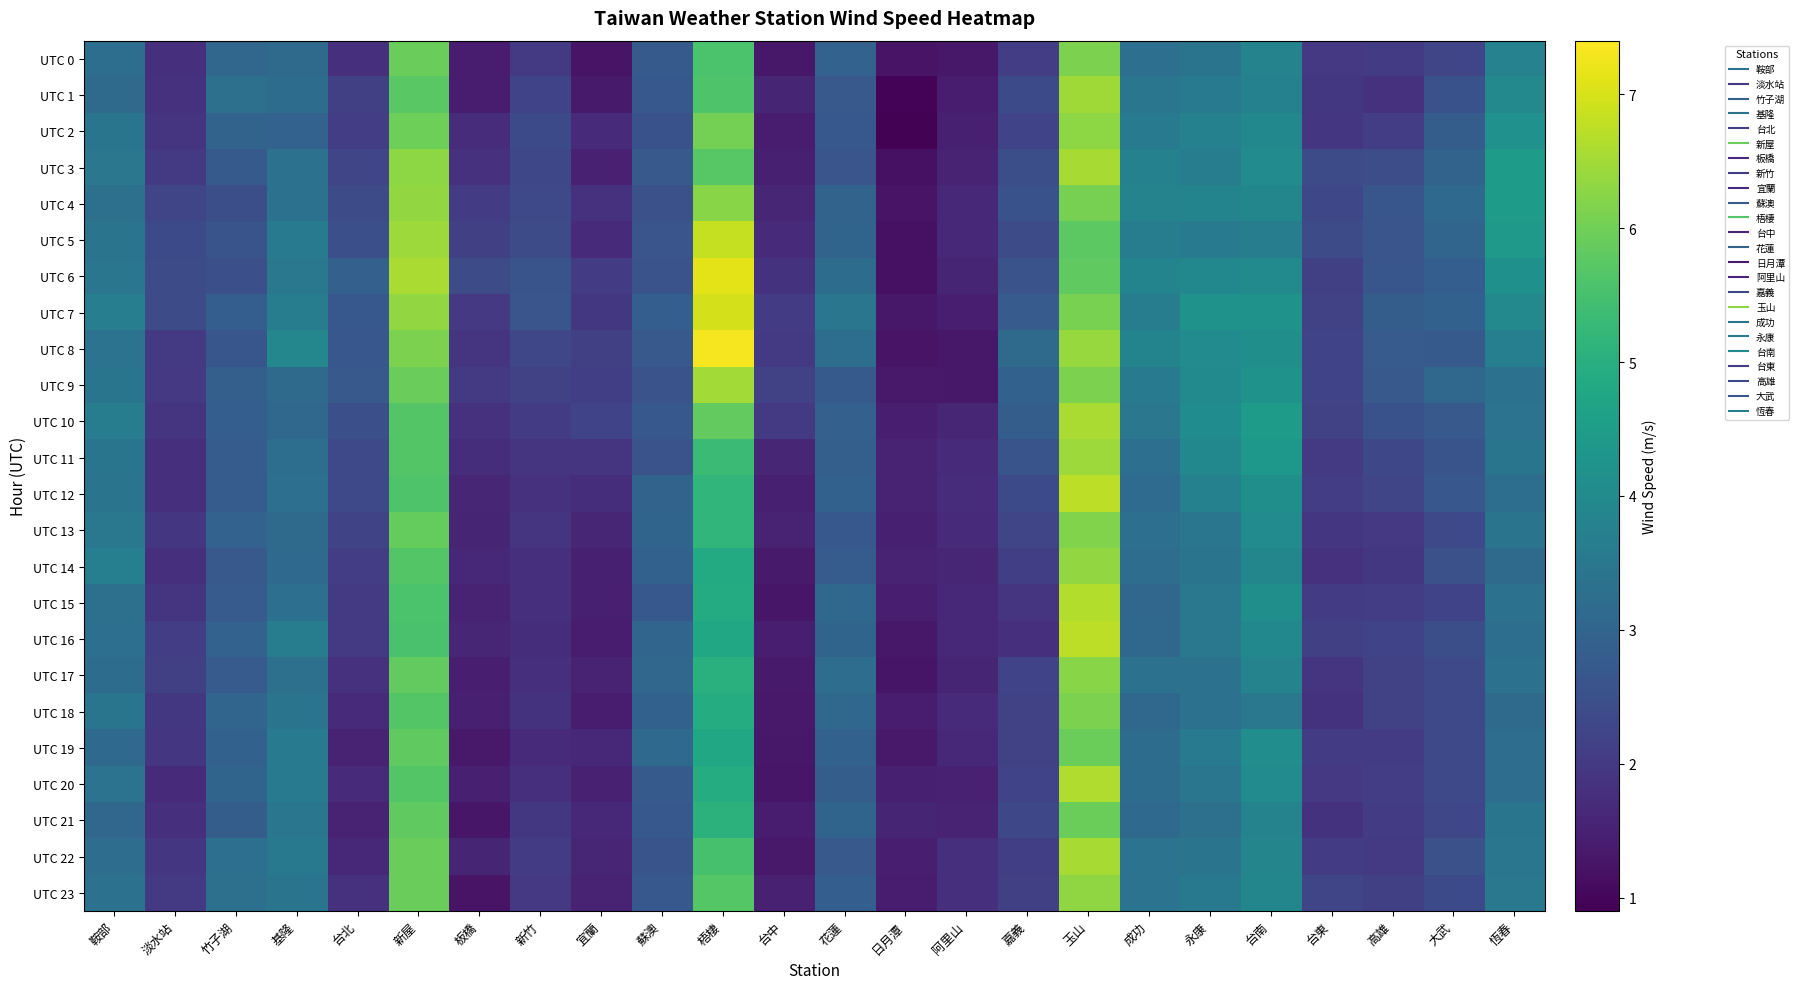

Reading right to left, transcribe all the data shown in this chart.

UTC 0: 恆春=3.8	大武=2.2	高雄=2.0	台東=2.0	台南=3.8	永康=3.4	成功=3.3	玉山=6.1	嘉義=2.1	阿里山=1.3	日月潭=1.2	花蓮=2.9	台中=1.3	梧棲=5.5	蘇澳=2.7	宜蘭=1.3	新竹=2.0	板橋=1.4	新屋=5.9	台北=1.8	基隆=3.2	竹子湖=3.1	淡水站=1.8	鞍部=3.2
UTC 1: 恆春=4.0	大武=2.5	高雄=1.8	台東=1.9	台南=3.7	永康=3.5	成功=3.4	玉山=6.5	嘉義=2.3	阿里山=1.4	日月潭=1.0	花蓮=2.7	台中=1.6	梧棲=5.6	蘇澳=2.7	宜蘭=1.4	新竹=2.2	板橋=1.4	新屋=5.7	台北=2.1	基隆=3.2	竹子湖=3.3	淡水站=1.8	鞍部=3.1
UTC 2: 恆春=4.2	大武=2.8	高雄=2.1	台東=1.9	台南=3.9	永康=3.8	成功=3.5	玉山=6.3	嘉義=2.2	阿里山=1.5	日月潭=0.9	花蓮=2.7	台中=1.4	梧棲=6.0	蘇澳=2.5	宜蘭=1.7	新竹=2.4	板橋=1.7	新屋=6.0	台北=2.1	基隆=2.9	竹子湖=3.0	淡水站=1.9	鞍部=3.4
UTC 3: 恆春=4.5	大武=3.0	高雄=2.4	台東=2.4	台南=4.0	永康=3.7	成功=3.8	玉山=6.6	嘉義=2.5	阿里山=1.6	日月潭=1.2	花蓮=2.6	台中=1.5	梧棲=5.7	蘇澳=2.7	宜蘭=1.5	新竹=2.3	板橋=1.8	新屋=6.3	台北=2.3	基隆=3.3	竹子湖=2.8	淡水站=2.0	鞍部=3.5
UTC 4: 恆春=4.5	大武=3.1	高雄=2.6	台東=2.3	台南=3.9	永康=3.8	成功=3.8	玉山=6.1	嘉義=2.5	阿里山=1.7	日月潭=1.2	花蓮=3.0	台中=1.6	梧棲=6.2	蘇澳=2.5	宜蘭=1.8	新竹=2.3	板橋=2.0	新屋=6.3	台北=2.4	基隆=3.3	竹子湖=2.5	淡水站=2.3	鞍部=3.3
UTC 5: 恆春=4.4	大武=3.0	高雄=2.6	台東=2.4	台南=3.7	永康=3.6	成功=3.6	玉山=5.8	嘉義=2.4	阿里山=1.6	日月潭=1.2	花蓮=3.0	台中=1.7	梧棲=6.8	蘇澳=2.6	宜蘭=1.7	新竹=2.4	板橋=2.1	新屋=6.4	台北=2.5	基隆=3.6	竹子湖=2.6	淡水站=2.4	鞍部=3.4
UTC 6: 恆春=4.2	大武=2.8	高雄=2.6	台東=2.1	台南=4.0	永康=3.9	成功=3.8	玉山=5.8	嘉義=2.6	阿里山=1.6	日月潭=1.2	花蓮=3.2	台中=1.9	梧棲=7.1	蘇澳=2.6	宜蘭=2.0	新竹=2.6	板橋=2.4	新屋=6.6	台北=2.9	基隆=3.5	竹子湖=2.5	淡水站=2.4	鞍部=3.5
UTC 7: 恆春=4.0	大武=2.9	高雄=2.8	台東=2.2	台南=4.2	永康=4.2	成功=3.7	玉山=6.1	嘉義=2.8	阿里山=1.4	日月潭=1.3	花蓮=3.4	台中=2.1	梧棲=7.0	蘇澳=2.8	宜蘭=2.0	新竹=2.6	板橋=2.0	新屋=6.4	台北=2.7	基隆=3.7	竹子湖=2.8	淡水站=2.4	鞍部=3.7
UTC 8: 恆春=3.7	大武=2.7	高雄=2.8	台東=2.2	台南=4.1	永康=4.0	成功=3.8	玉山=6.4	嘉義=3.2	阿里山=1.3	日月潭=1.2	花蓮=3.2	台中=2.0	梧棲=7.3	蘇澳=2.7	宜蘭=2.1	新竹=2.3	板橋=1.9	新屋=6.1	台北=2.7	基隆=3.9	竹子湖=2.6	淡水站=2.0	鞍部=3.4
UTC 9: 恆春=3.3	大武=3.1	高雄=2.7	台東=2.2	台南=4.2	永康=4.0	成功=3.6	玉山=6.1	嘉義=2.9	阿里山=1.3	日月潭=1.3	花蓮=2.8	台中=2.2	梧棲=6.5	蘇澳=2.6	宜蘭=2.1	新竹=2.2	板橋=2.0	新屋=5.9	台北=2.7	基隆=3.1	竹子湖=2.9	淡水站=2.0	鞍部=3.4
UTC 10: 恆春=3.4	大武=2.7	高雄=2.5	台東=2.2	台南=4.5	永康=4.1	成功=3.5	玉山=6.6	嘉義=2.8	阿里山=1.6	日月潭=1.5	花蓮=2.9	台中=2.0	梧棲=5.8	蘇澳=2.7	宜蘭=2.2	新竹=2.0	板橋=1.8	新屋=5.7	台北=2.5	基隆=3.1	竹子湖=2.8	淡水站=1.9	鞍部=3.6
UTC 11: 恆春=3.4	大武=2.6	高雄=2.3	台東=2.0	台南=4.4	永康=3.9	成功=3.3	玉山=6.4	嘉義=2.6	阿里山=1.7	日月潭=1.5	花蓮=2.9	台中=1.6	梧棲=5.3	蘇澳=2.6	宜蘭=1.9	新竹=1.9	板橋=1.8	新屋=5.7	台北=2.3	基隆=3.2	竹子湖=2.8	淡水站=1.8	鞍部=3.4
UTC 12: 恆春=3.3	大武=2.7	高雄=2.3	台東=2.1	台南=4.1	永康=3.7	成功=3.2	玉山=6.7	嘉義=2.4	阿里山=1.7	日月潭=1.5	花蓮=2.9	台中=1.5	梧棲=5.2	蘇澳=3.0	宜蘭=1.8	新竹=1.8	板橋=1.6	新屋=5.6	台北=2.3	基隆=3.3	竹子湖=2.8	淡水站=1.8	鞍部=3.4
UTC 13: 恆春=3.4	大武=2.3	高雄=2.0	台東=1.9	台南=4.0	永康=3.4	成功=3.3	玉山=6.2	嘉義=2.3	阿里山=1.7	日月潭=1.5	花蓮=2.7	台中=1.6	梧棲=5.2	蘇澳=3.0	宜蘭=1.6	新竹=1.9	板橋=1.6	新屋=5.9	台北=2.2	基隆=3.2	竹子湖=2.9	淡水站=1.9	鞍部=3.5
UTC 14: 恆春=3.1	大武=2.5	高雄=2.0	台東=1.8	台南=3.9	永康=3.4	成功=3.2	玉山=6.4	嘉義=2.1	阿里山=1.6	日月潭=1.6	花蓮=2.8	台中=1.4	梧棲=4.9	蘇澳=2.9	宜蘭=1.5	新竹=1.8	板橋=1.6	新屋=5.7	台北=2.1	基隆=3.1	竹子湖=2.7	淡水站=1.8	鞍部=3.7
UTC 15: 恆春=3.3	大武=2.2	高雄=2.1	台東=2.0	台南=4.1	永康=3.5	成功=3.0	玉山=6.7	嘉義=1.9	阿里山=1.7	日月潭=1.5	花蓮=3.1	台中=1.3	梧棲=4.9	蘇澳=2.7	宜蘭=1.5	新竹=1.8	板橋=1.6	新屋=5.6	台北=2.0	基隆=3.3	竹子湖=2.8	淡水站=1.9	鞍部=3.3
UTC 16: 恆春=3.2	大武=2.5	高雄=2.2	台東=2.1	台南=3.9	永康=3.5	成功=3.1	玉山=6.7	嘉義=1.8	阿里山=1.6	日月潭=1.3	花蓮=3.0	台中=1.5	梧棲=4.8	蘇澳=3.0	宜蘭=1.4	新竹=1.8	板橋=1.6	新屋=5.5	台北=2.0	基隆=3.6	竹子湖=3.0	淡水站=2.1	鞍部=3.3
UTC 17: 恆春=3.3	大武=2.3	高雄=2.2	台東=1.9	台南=3.8	永康=3.3	成功=3.3	玉山=6.2	嘉義=2.2	阿里山=1.6	日月潭=1.3	花蓮=3.2	台中=1.4	梧棲=5.0	蘇澳=3.0	宜蘭=1.5	新竹=1.8	板橋=1.5	新屋=5.8	台北=1.8	基隆=3.3	竹子湖=2.8	淡水站=2.1	鞍部=3.2
UTC 18: 恆春=3.1	大武=2.3	高雄=2.2	台東=1.9	台南=3.5	永康=3.3	成功=3.1	玉山=6.1	嘉義=2.2	阿里山=1.7	日月潭=1.4	花蓮=3.1	台中=1.4	梧棲=4.9	蘇澳=2.9	宜蘭=1.4	新竹=1.9	板橋=1.5	新屋=5.7	台北=1.7	基隆=3.4	竹子湖=3.0	淡水站=2.0	鞍部=3.4
UTC 19: 恆春=3.2	大武=2.3	高雄=2.0	台東=2.0	台南=4.1	永康=3.6	成功=3.2	玉山=5.9	嘉義=2.1	阿里山=1.7	日月潭=1.3	花蓮=2.9	台中=1.3	梧棲=4.8	蘇澳=3.1	宜蘭=1.6	新竹=1.7	板橋=1.3	新屋=5.8	台北=1.6	基隆=3.5	竹子湖=2.9	淡水站=1.9	鞍部=3.1
UTC 20: 恆春=3.2	大武=2.3	高雄=2.1	台東=2.0	台南=4.0	永康=3.5	成功=3.2	玉山=6.6	嘉義=2.2	阿里山=1.5	日月潭=1.5	花蓮=2.8	台中=1.3	梧棲=4.9	蘇澳=2.7	宜蘭=1.5	新竹=1.8	板橋=1.5	新屋=5.7	台北=1.7	基隆=3.6	竹子湖=3.0	淡水站=1.7	鞍部=3.4
UTC 21: 恆春=3.4	大武=2.3	高雄=2.1	台東=1.9	台南=3.8	永康=3.3	成功=3.1	玉山=5.9	嘉義=2.3	阿里山=1.5	日月潭=1.6	花蓮=3.0	台中=1.4	梧棲=5.1	蘇澳=2.7	宜蘭=1.6	新竹=1.9	板橋=1.3	新屋=5.8	台北=1.5	基隆=3.4	竹子湖=2.8	淡水站=1.8	鞍部=3.0
UTC 22: 恆春=3.4	大武=2.5	高雄=2.0	台東=2.1	台南=3.9	永康=3.4	成功=3.4	玉山=6.6	嘉義=2.1	阿里山=1.8	日月潭=1.5	花蓮=2.7	台中=1.4	梧棲=5.5	蘇澳=2.6	宜蘭=1.6	新竹=2.1	板橋=1.6	新屋=5.9	台北=1.6	基隆=3.5	竹子湖=3.3	淡水站=1.9	鞍部=3.2
UTC 23: 恆春=3.5	大武=2.4	高雄=2.1	台東=2.3	台南=3.9	永康=3.5	成功=3.4	玉山=6.3	嘉義=2.1	阿里山=1.8	日月潭=1.4	花蓮=2.8	台中=1.5	梧棲=5.7	蘇澳=2.7	宜蘭=1.5	新竹=2.0	板橋=1.2	新屋=5.9	台北=1.8	基隆=3.4	竹子湖=3.3	淡水站=2.0	鞍部=3.3